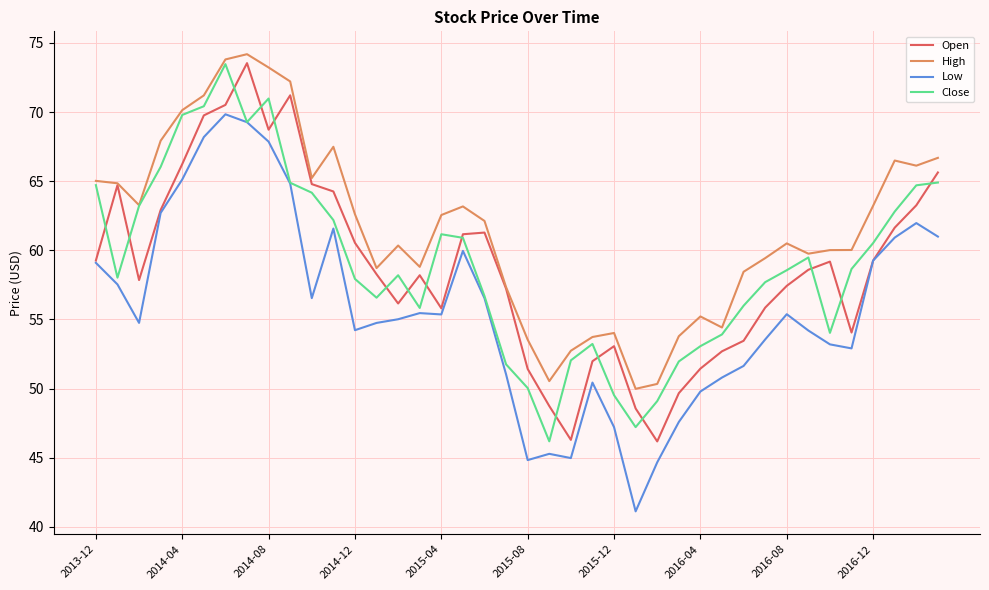

In High, how many points are higher than both neighbors (excluding endpoints)?

8